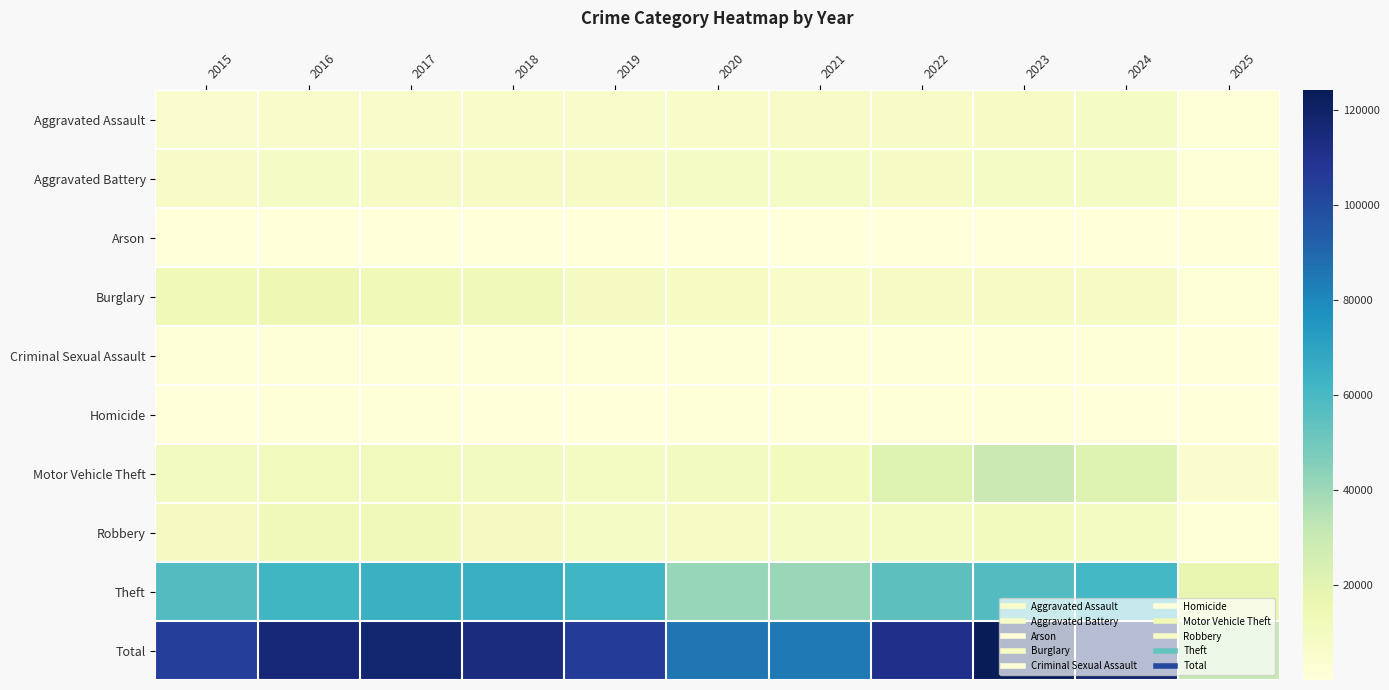

Which series has the largest range (max minus min)?

Total